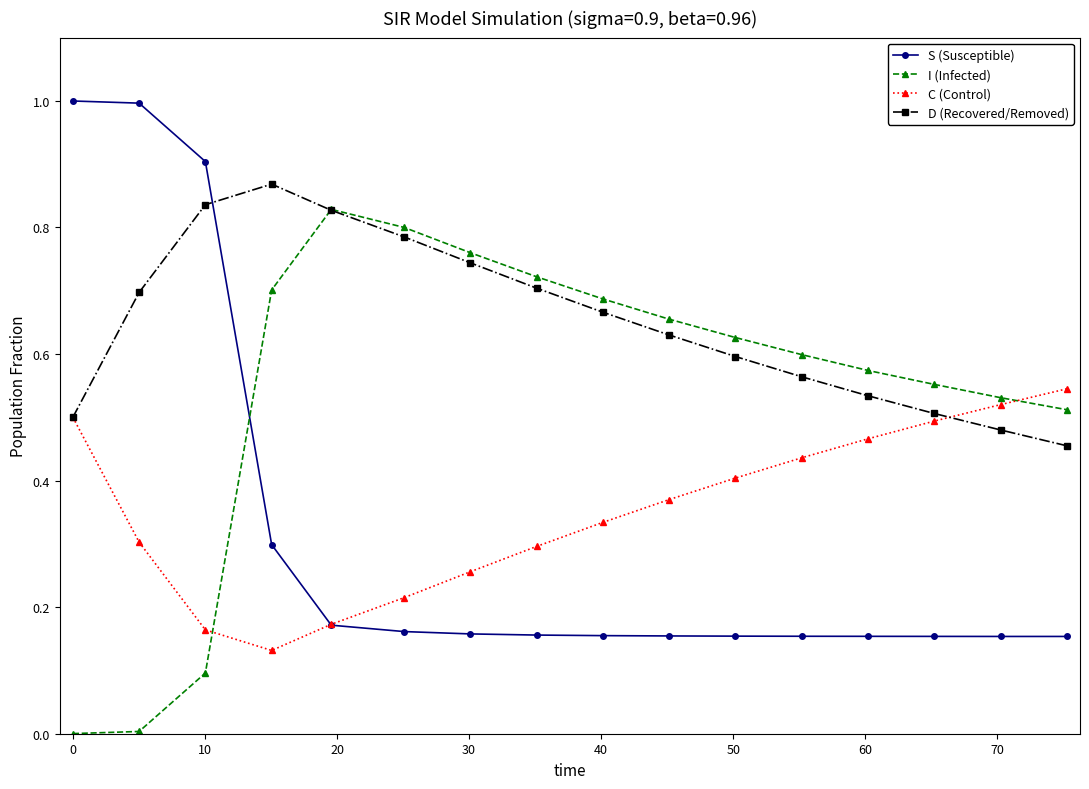

Which series has the largest total across all categories?

D (Recovered/Removed)